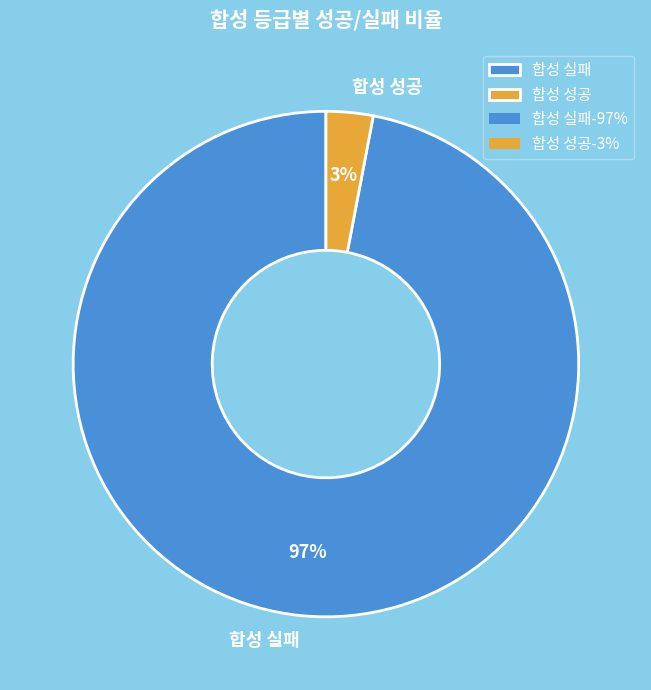

To the nearest percent, what percentage of the pie is 합성 성공?

3%